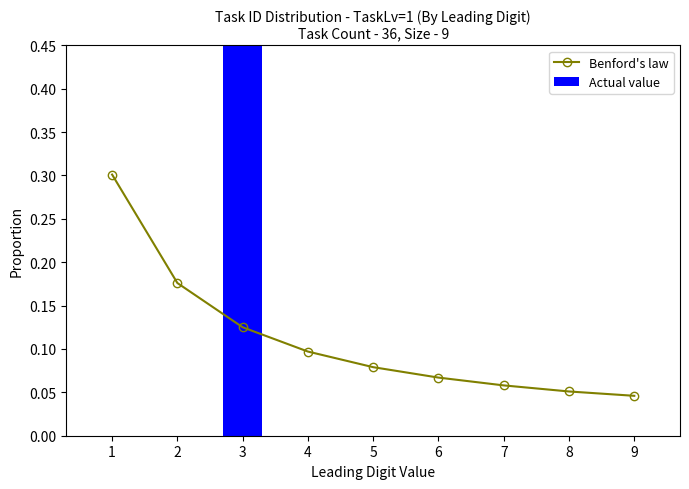

At which label does Benford's law reach its peak?

1